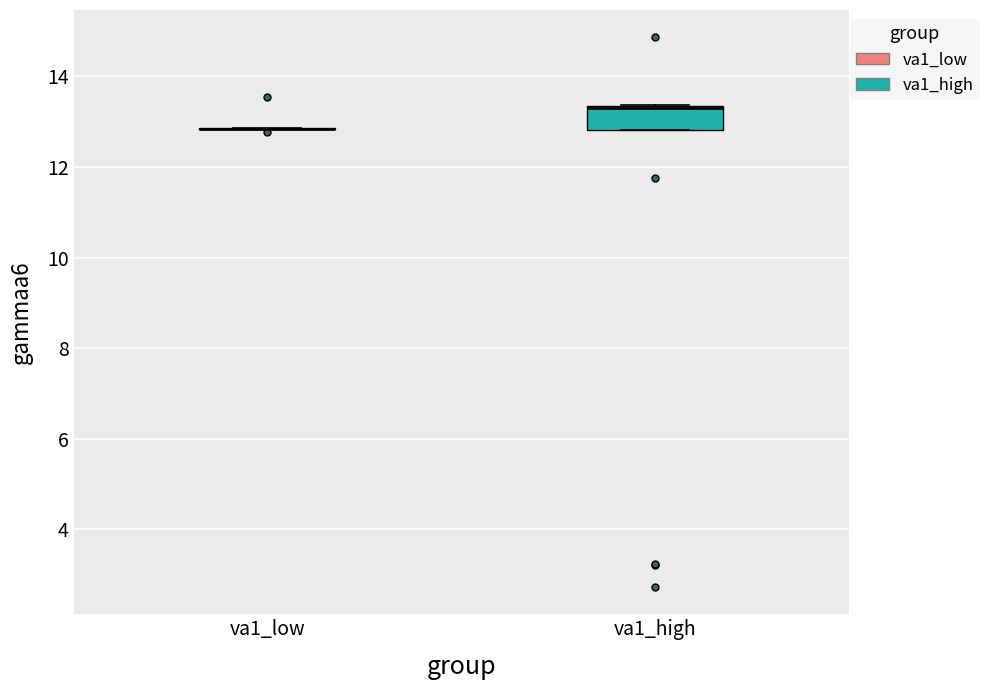

Reading left to right, read every box against the y-axis: the position of its median line, the range the box covers, and the ends of its whiskers. The values are not printed on the chart, so give them approximately, as read against the axis.

va1_low: box collapsed to a line at 12.8, whiskers 12.8 to 12.8
va1_high: median 13.4 (drawn on the box's upper edge), box 12.8 to 13.4, whiskers 12.8 to 13.4